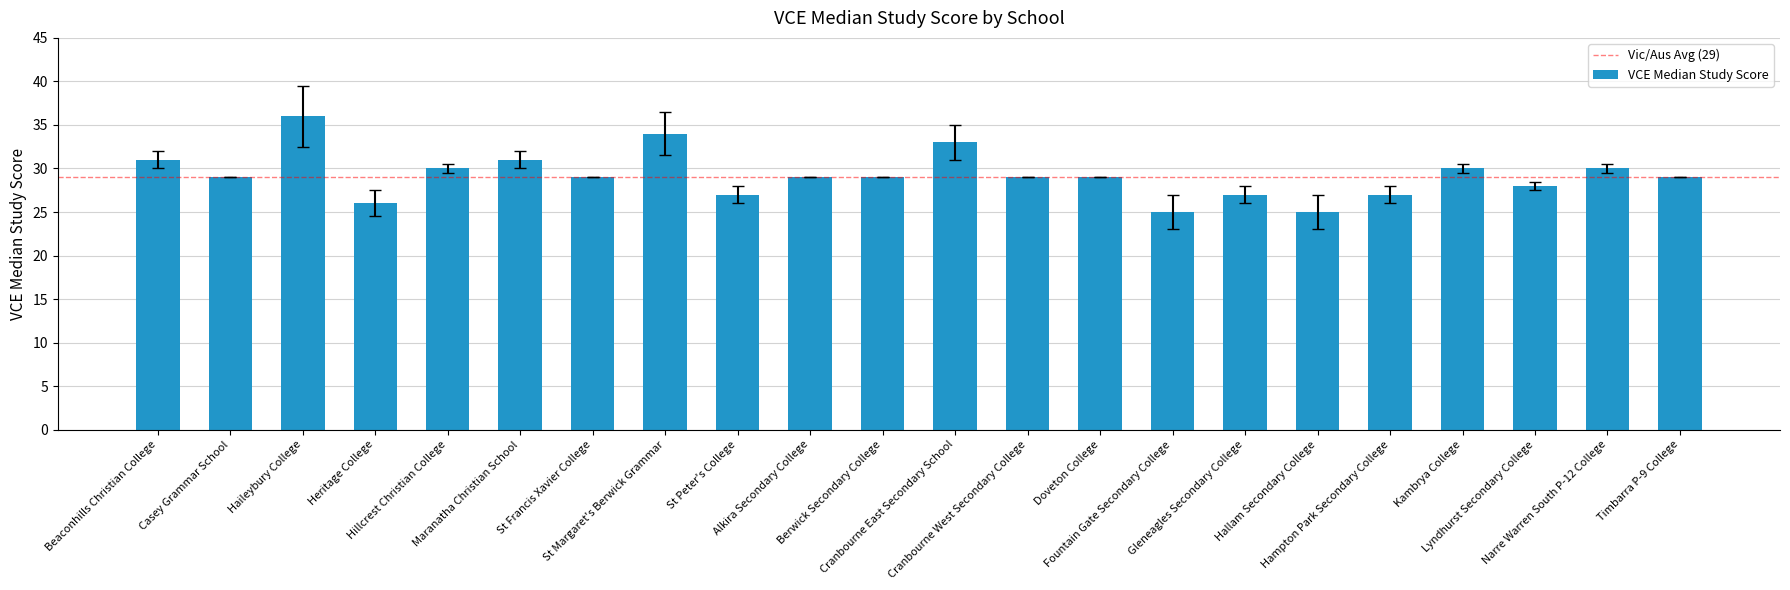

What is the sum of all values?

643